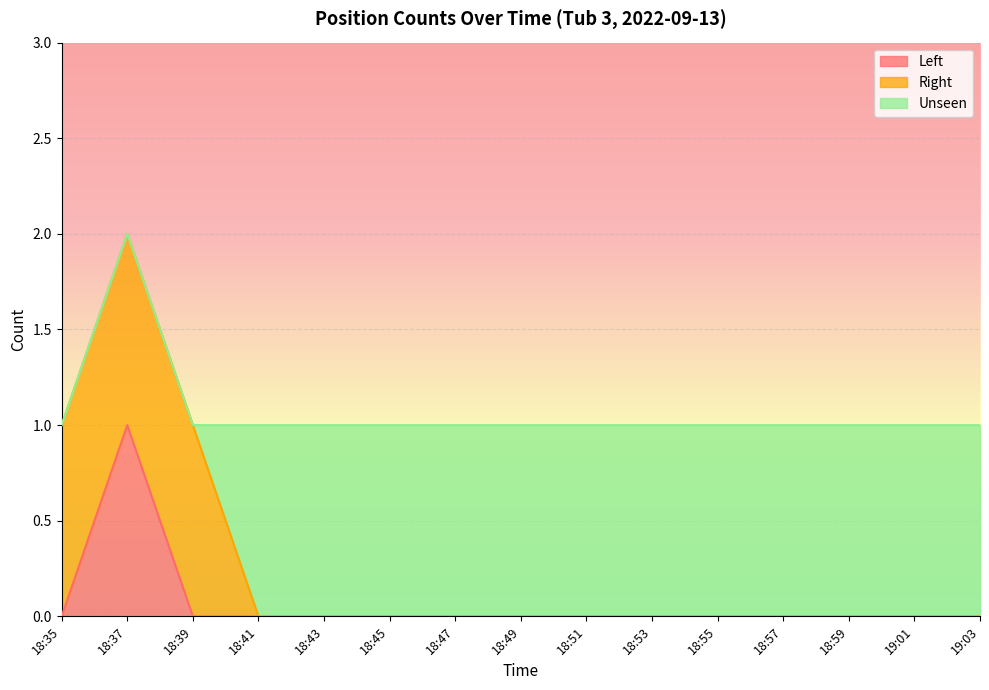

True or false: Right and Left cross at least once.

False